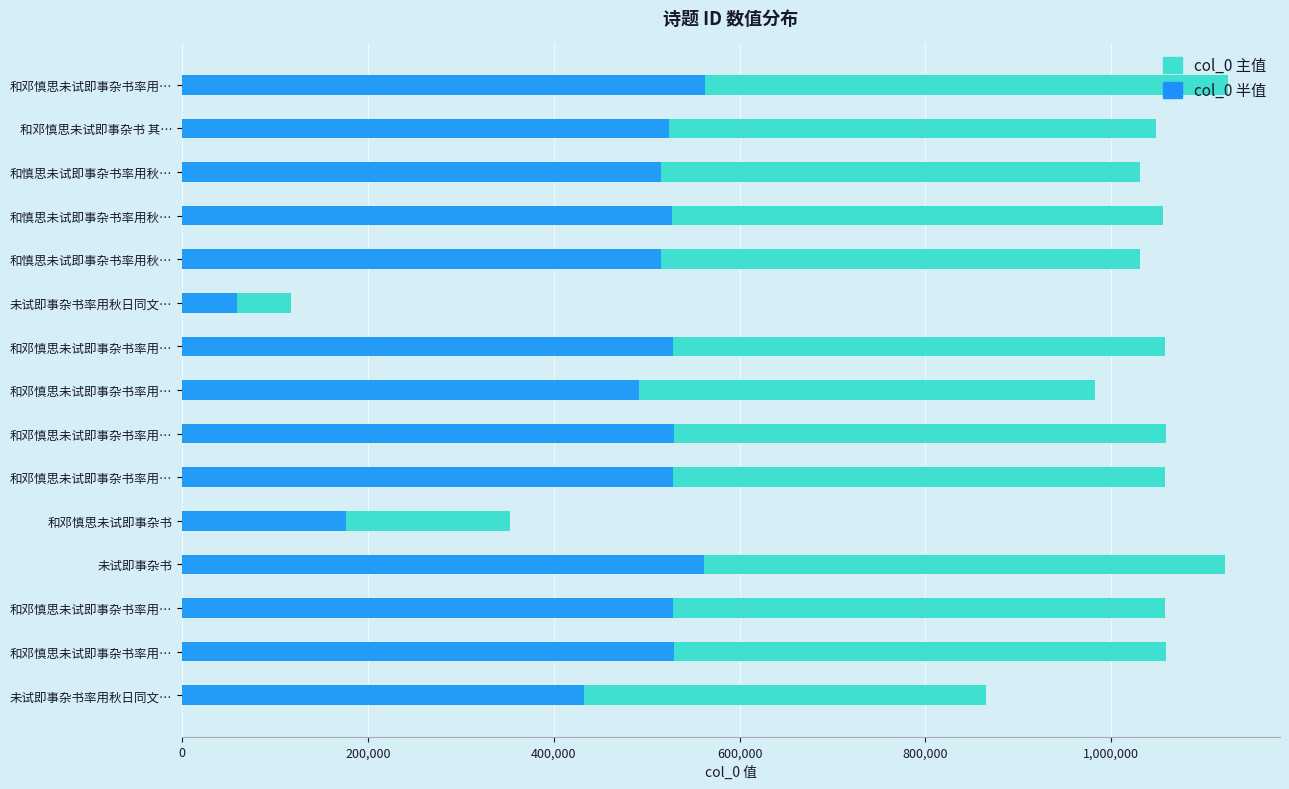

Rank the series by their average value, from lowest to highest.

col_0 半值, col_0 主值